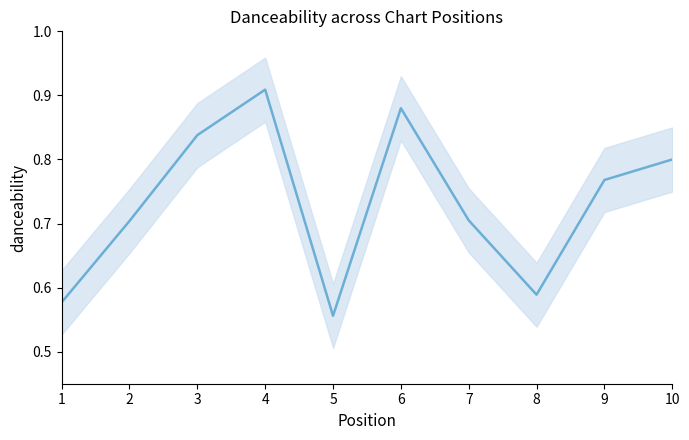

List the labels in order of value, largest first.

4, 6, 3, 10, 9, 7, 2, 8, 1, 5